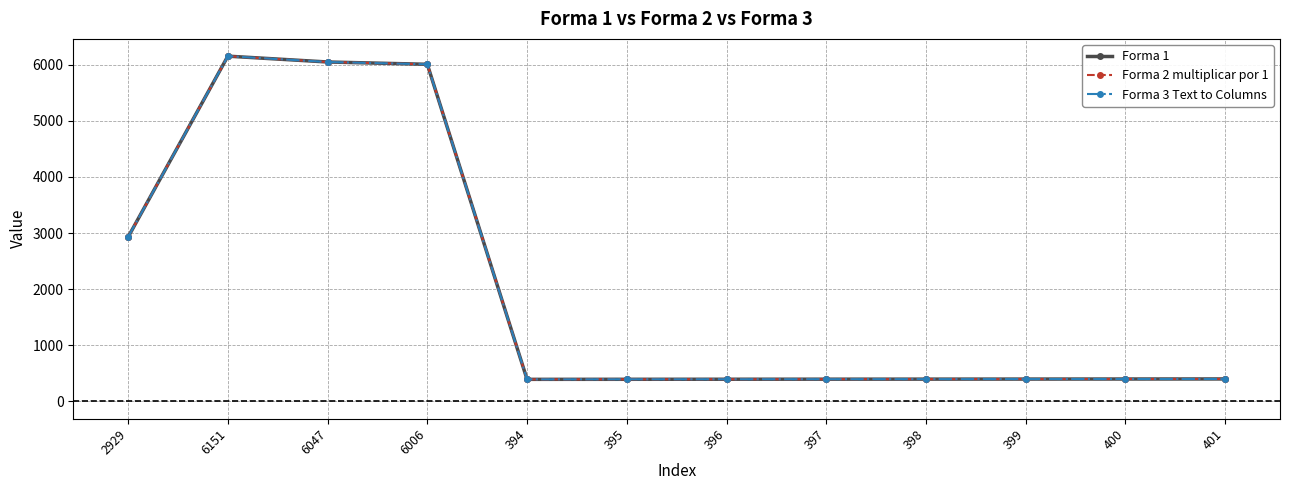

In Forma 2 multiplicar por 1, how many points are higher than both neighbors (excluding endpoints)?

1